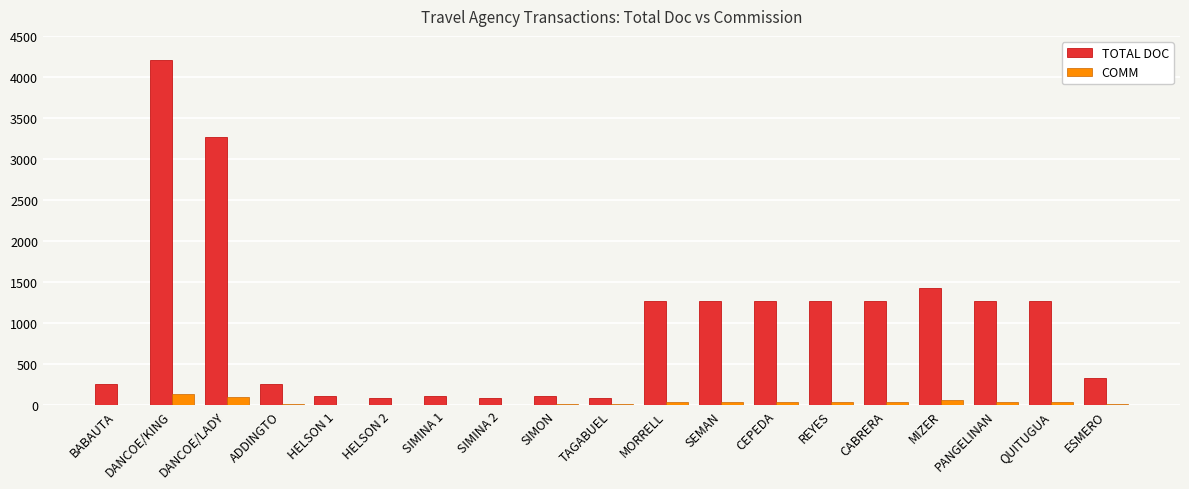

Where does the TOTAL DOC series first go above 1269?

DANCOE/KING